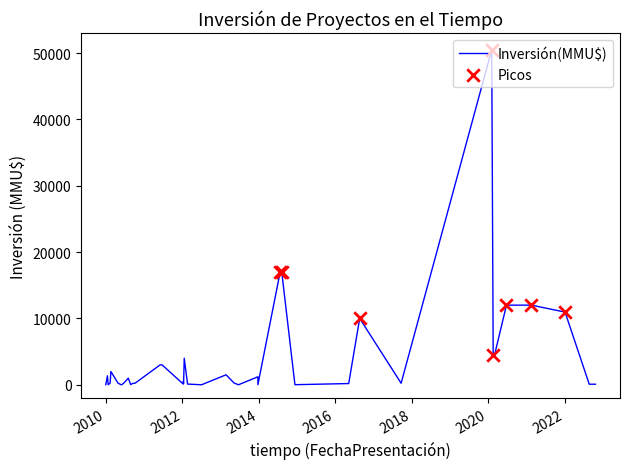

Between 10 and 16, which is larger?

10